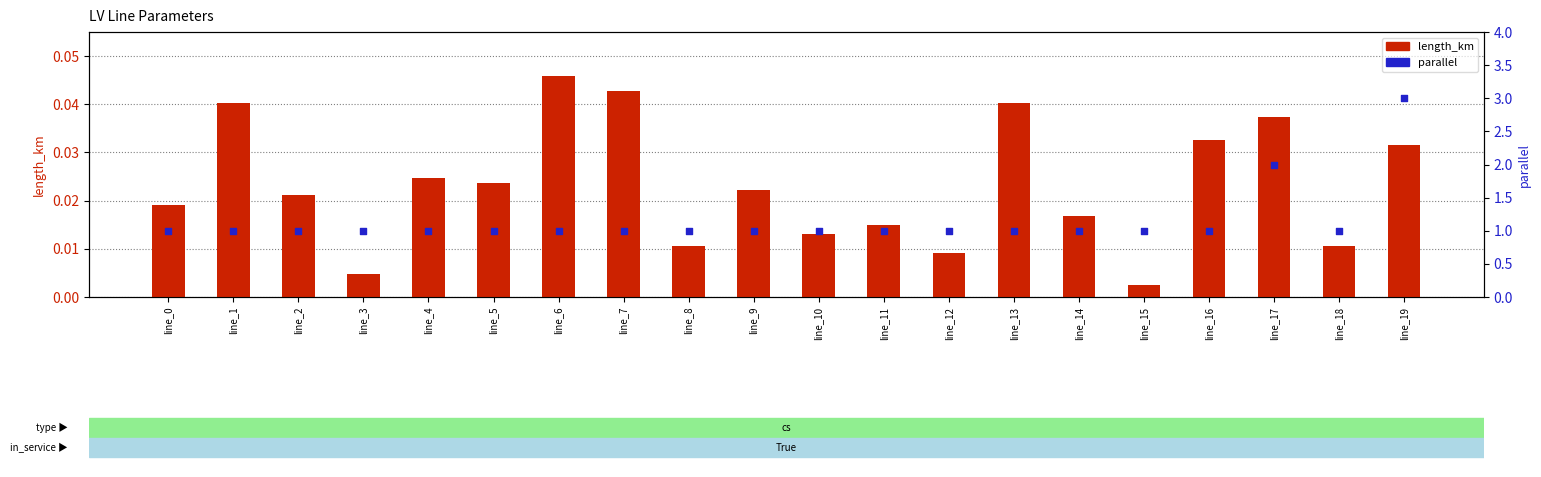

What are all the series names shown in the legend?

length_km, parallel